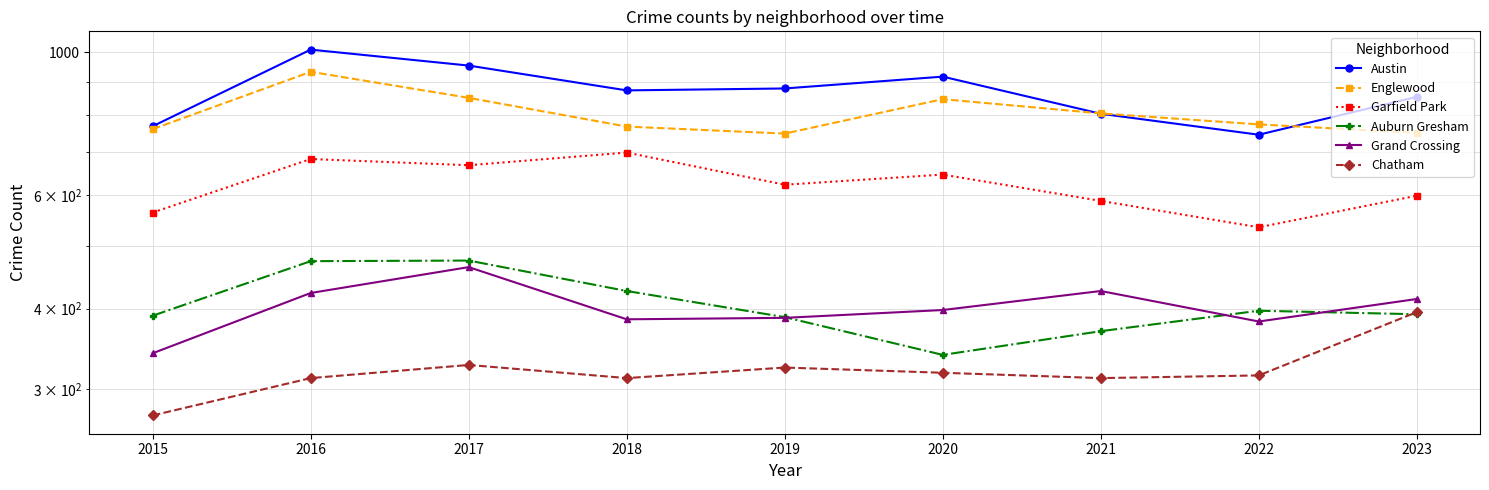

What is the sum of all Englewood values?

7231